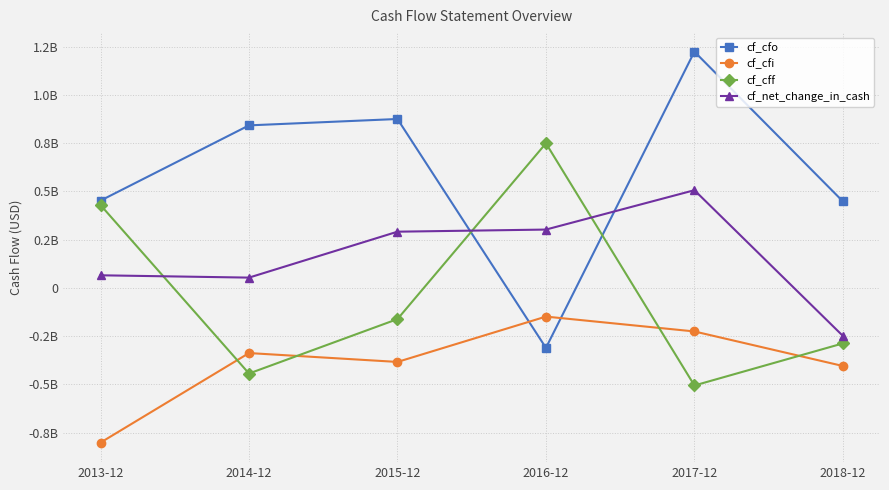

Reading left to right, what are all the values shown in this chart?

cf_cfo: 0.5	0.8	0.9	-0.3	1.2	0.4
cf_cfi: -0.8	-0.3	-0.4	-0.1	-0.2	-0.4
cf_cff: 0.4	-0.4	-0.2	0.7	-0.5	-0.3
cf_net_change_in_cash: 0.1	0.1	0.3	0.3	0.5	-0.2